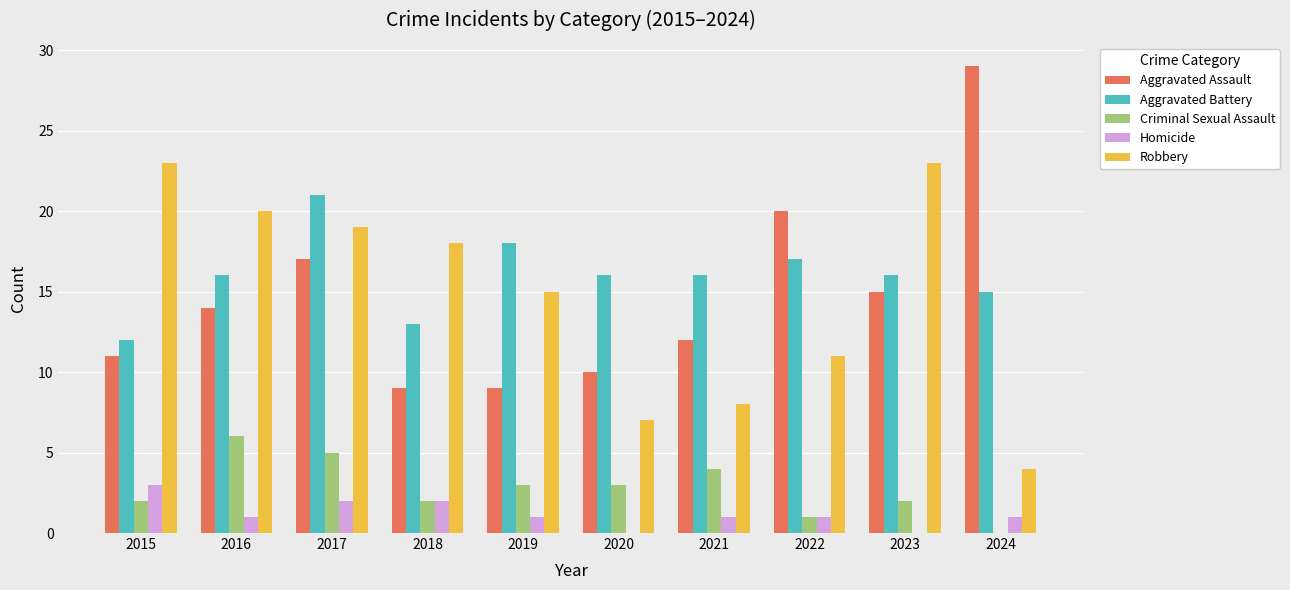

At which category does the chart reach its peak across all series?

2024